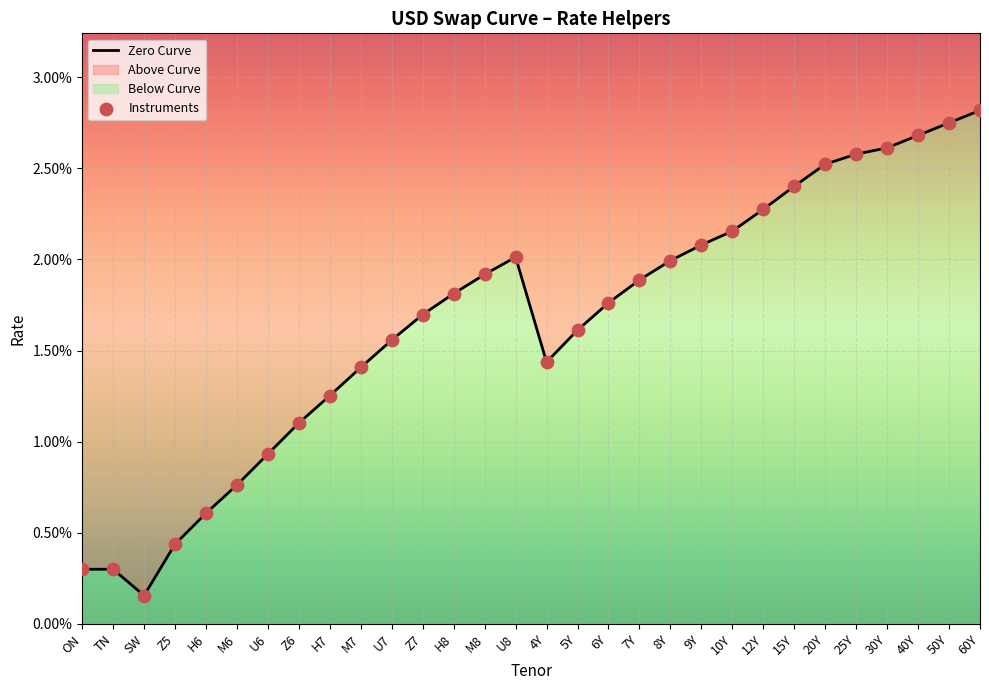

Which series contains the lowest Y value?

Zero Curve